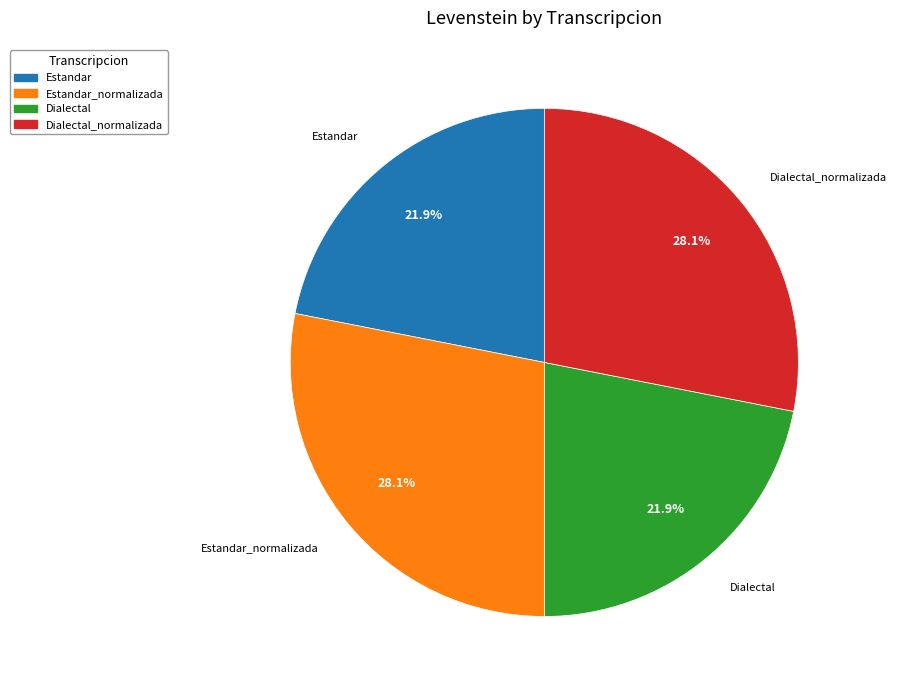

Is there any slice that represents more than half of the pie?

No